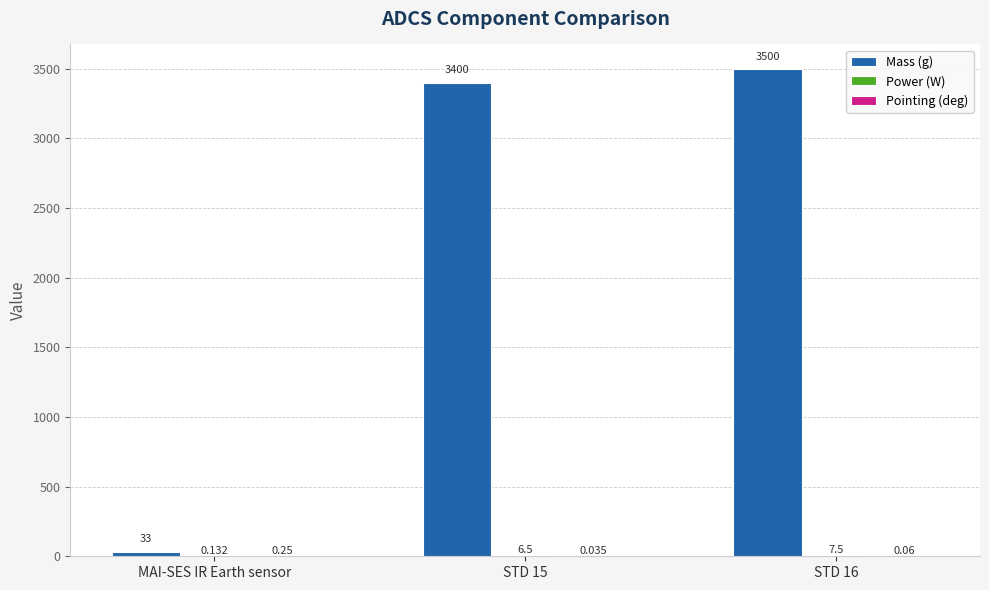

Which series has the largest total across all categories?

Mass (g)